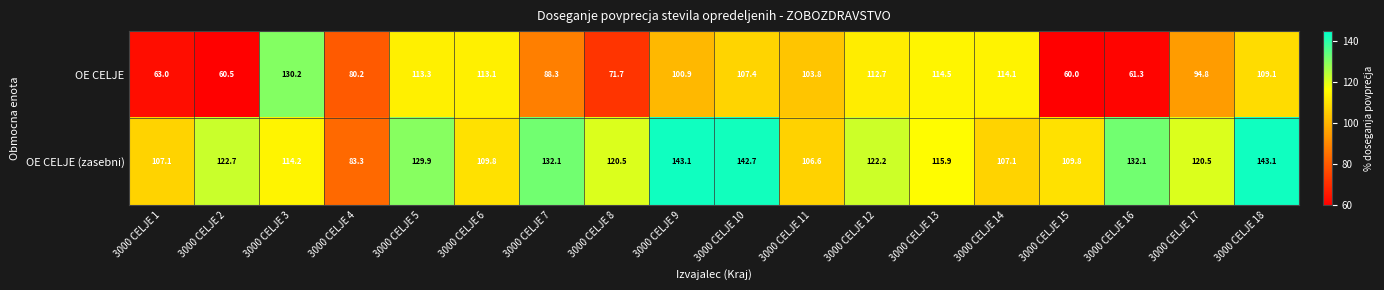

What is the spread (max minus min) of values at 3000 CELJE 7?

43.8